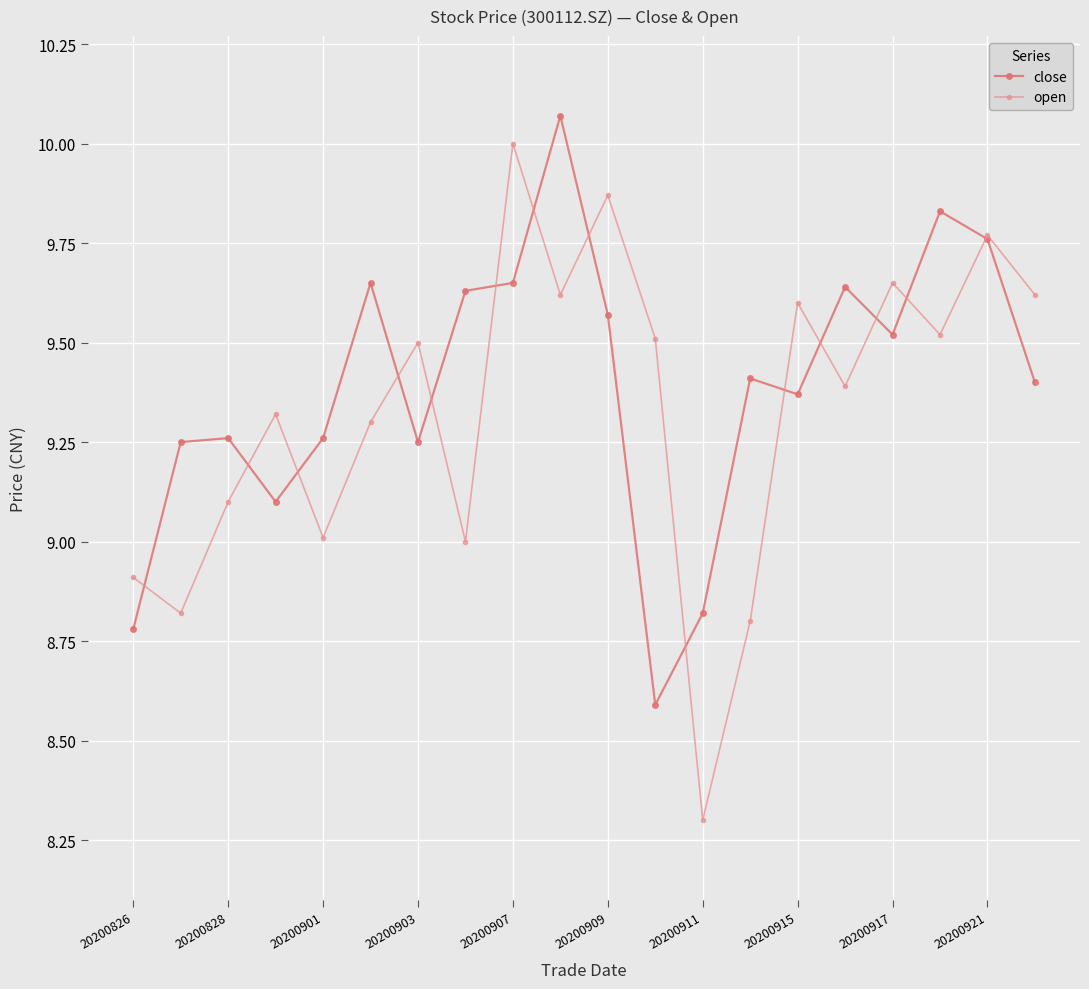

How many lines are shown in the chart?

2